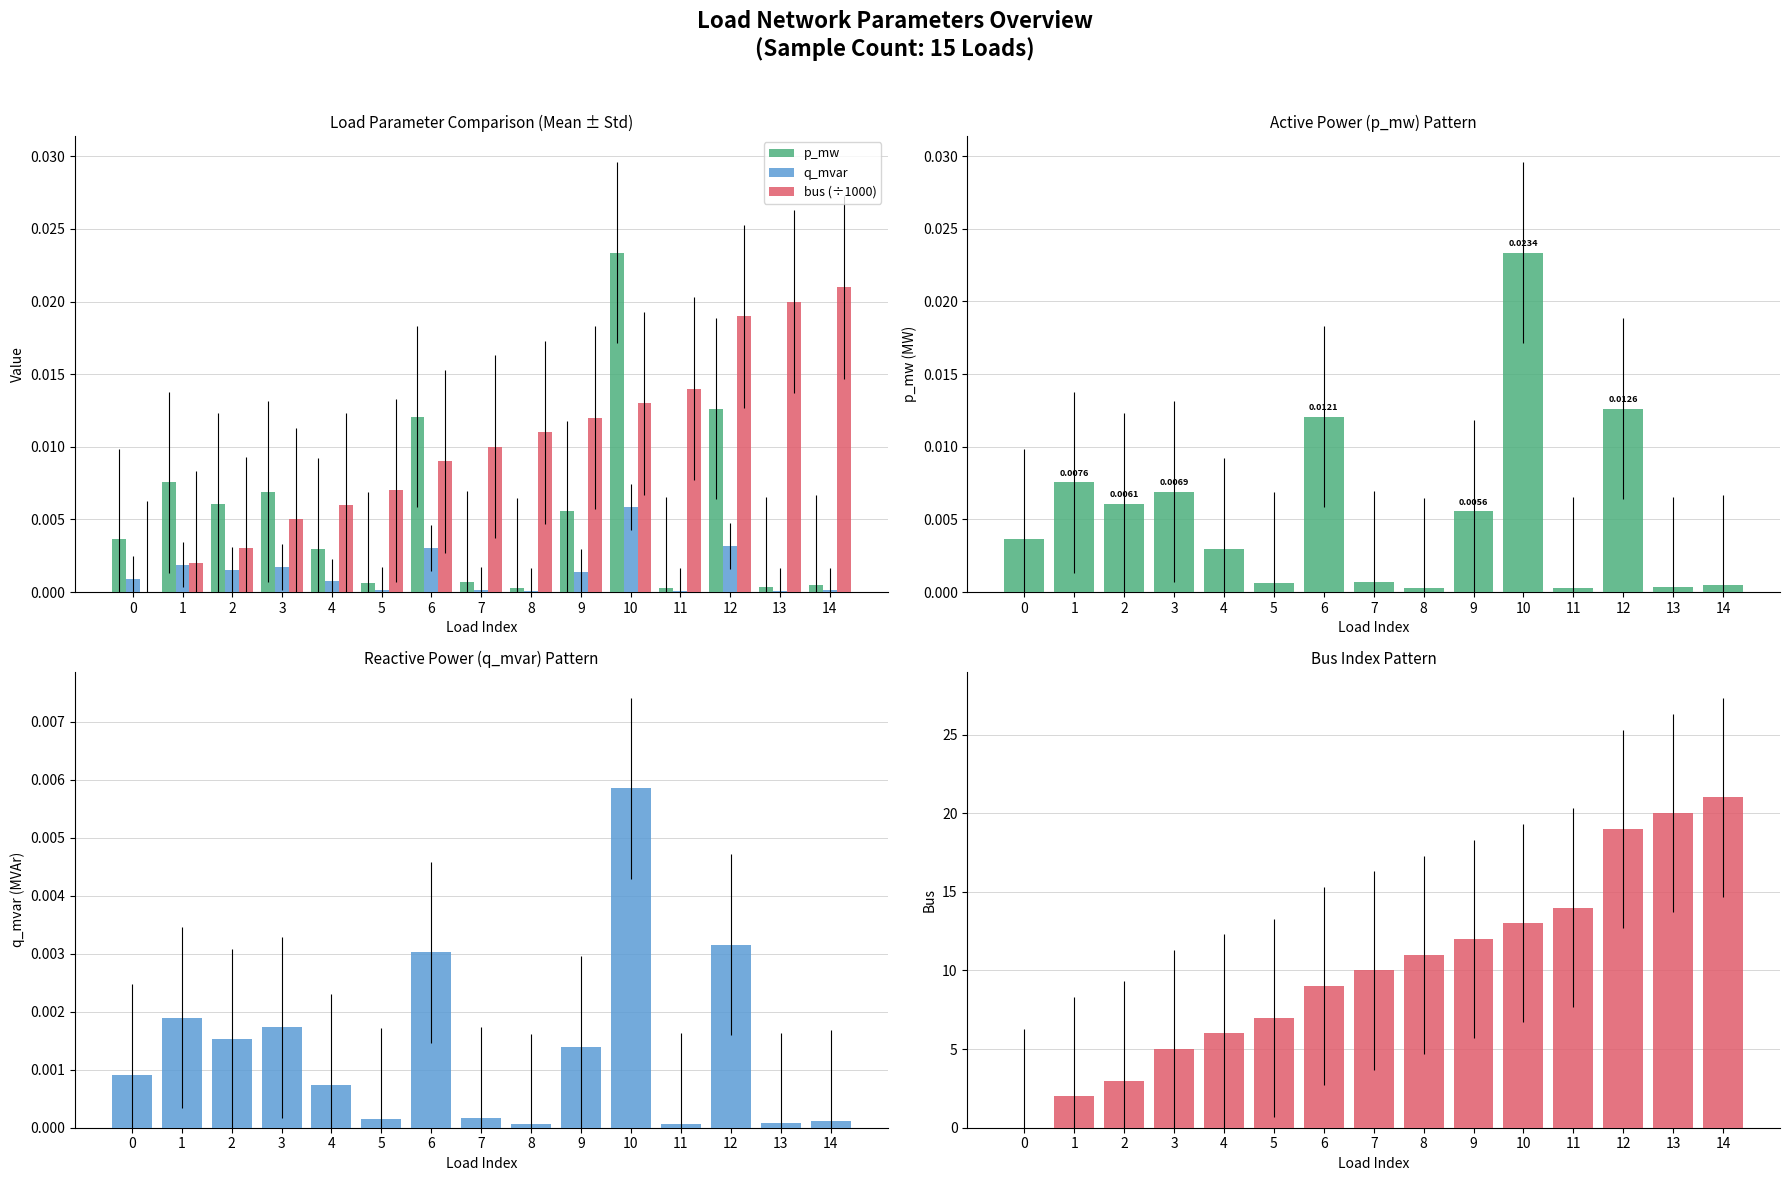

At which label is q_mvar closest to 0?

8